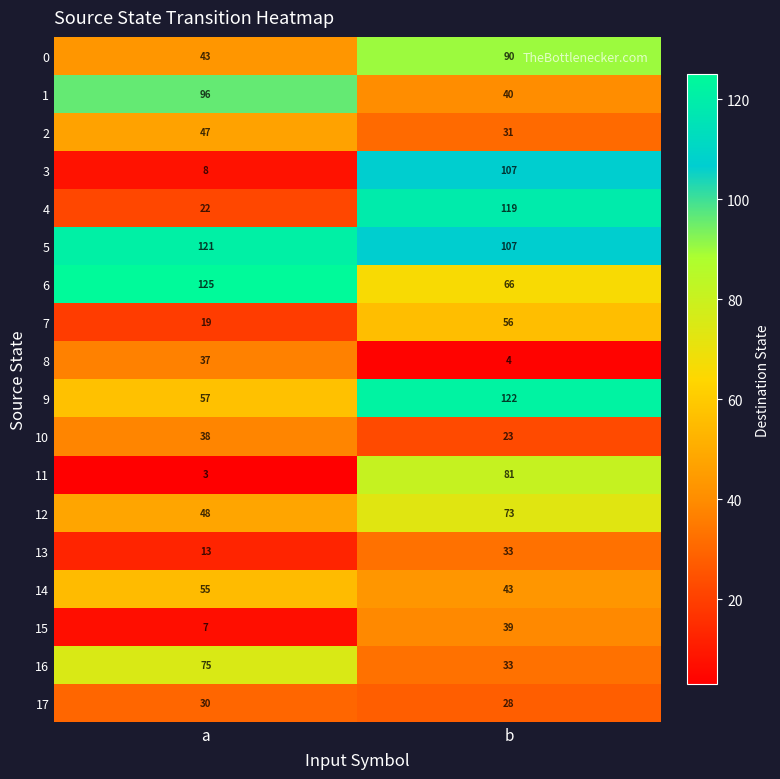

What is the sum of the 2 values at a and b?

78